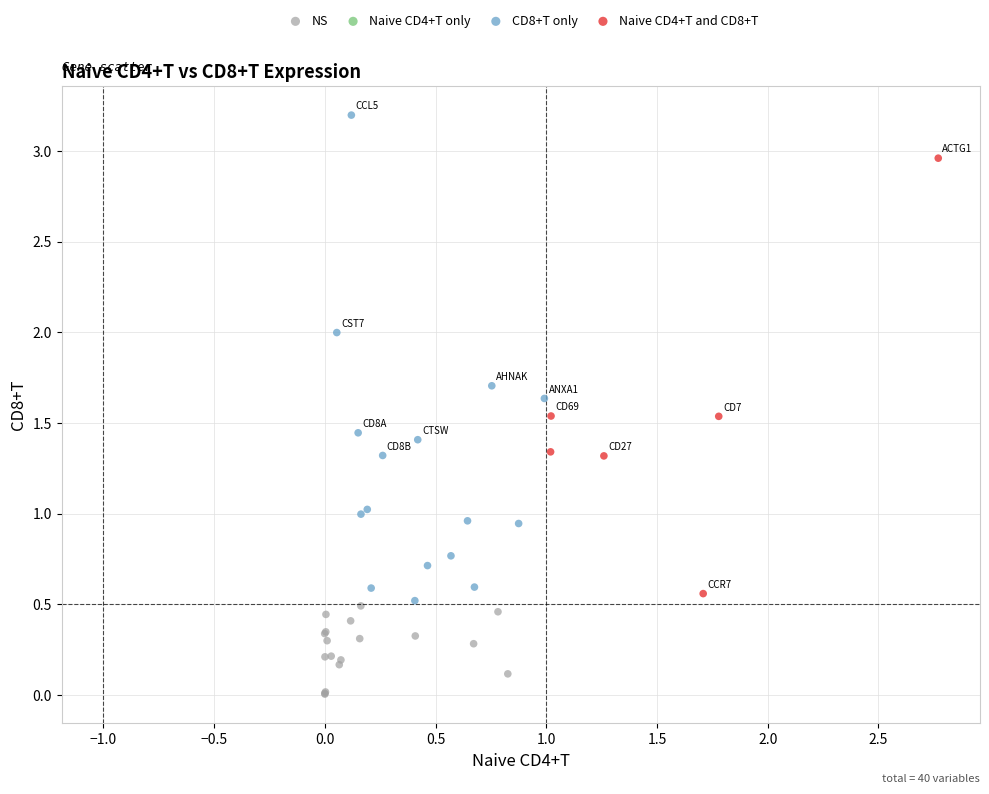

Which series contains the lowest Y value?

NS